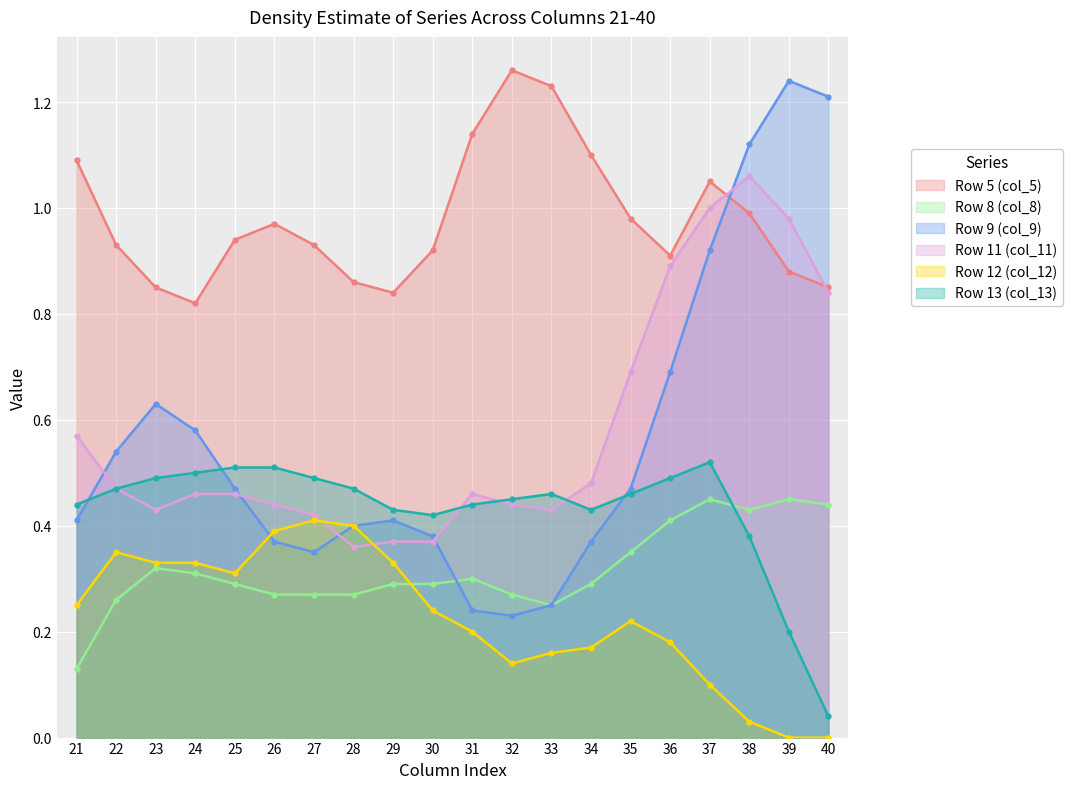

The Row 12 (col_12) series shows 0.3 at 25. True or false?

True